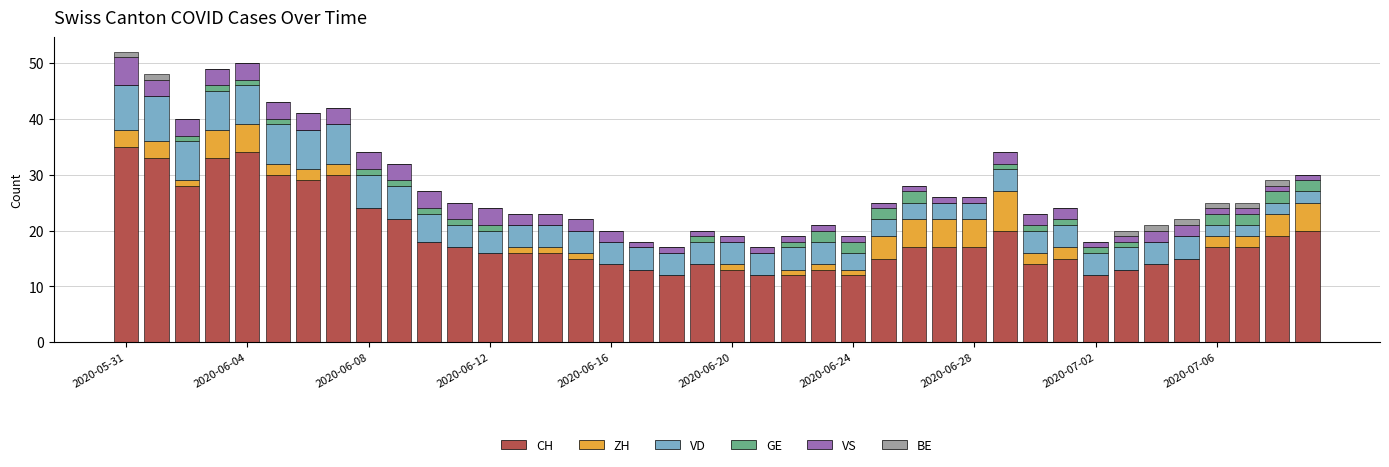

Are the bars grouped side by side (vs. stacked)?

No